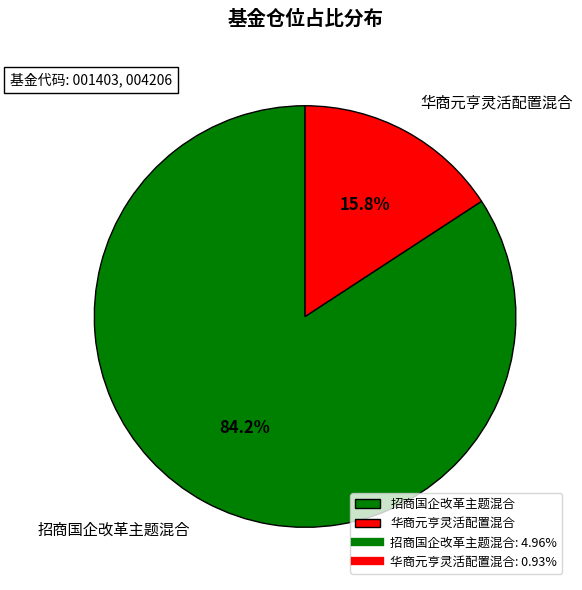

Is there any slice that represents more than half of the pie?

Yes